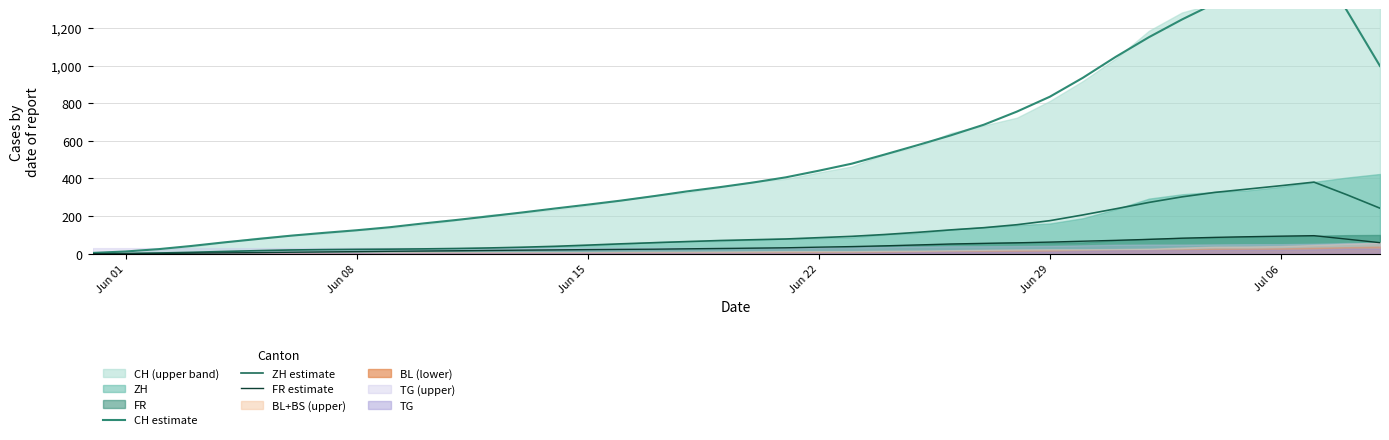

What is the maximum value for FR estimate?

96.2